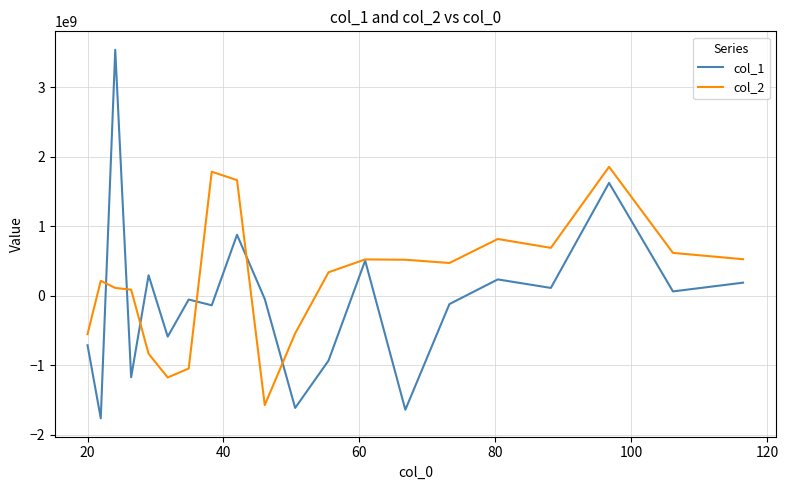

What is the highest value of the col_1 series?

3542914326.0